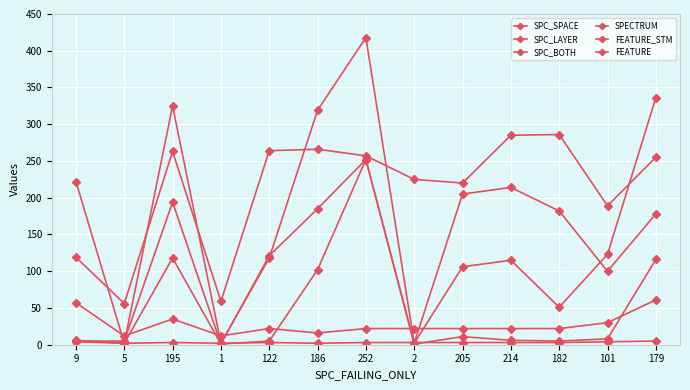

What is the maximum value shown in the chart?

418